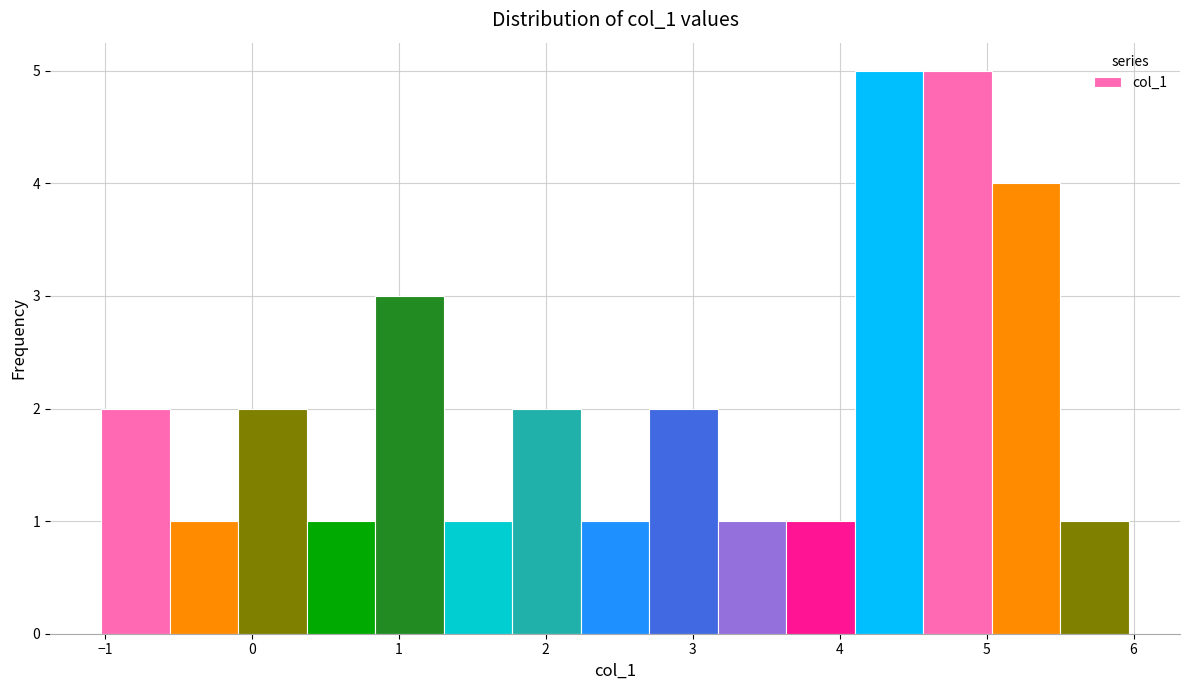

Reading left to right, transcribe this chart: for each bar, give the range it covers on the x-axis and its height. Neither the bar edges nor the heights are printed on the chart, so give them approximately, as read against the axes.

-1.0 to -0.6: 2
-0.6 to -0.1: 1
-0.1 to 0.4: 2
0.4 to 0.8: 1
0.8 to 1.3: 3
1.3 to 1.8: 1
1.8 to 2.2: 2
2.2 to 2.7: 1
2.7 to 3.2: 2
3.2 to 3.6: 1
3.6 to 4.1: 1
4.1 to 4.6: 5
4.6 to 5.0: 5
5.0 to 5.5: 4
5.5 to 6.0: 1